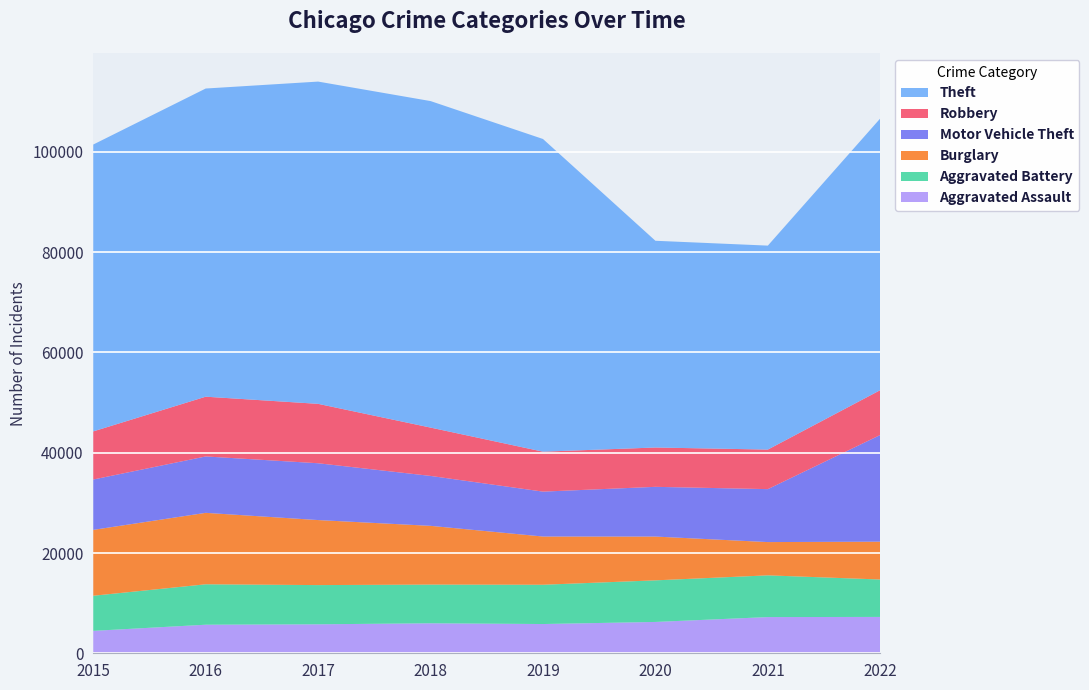

Reading left to right, transcribe all the data shown in this chart.

Aggravated Assault: 2015=4471	2016=5697	2017=5779	2018=5982	2019=5834	2020=6249	2021=7220	2022=7251
Aggravated Battery: 2015=7005	2016=8063	2017=7821	2018=7718	2019=7835	2020=8297	2021=8323	2022=7463
Burglary: 2015=13138	2016=14251	2017=12970	2018=11717	2019=9617	2020=8733	2021=6636	2022=7548
Motor Vehicle Theft: 2015=10045	2016=11249	2017=11332	2018=9958	2019=8957	2020=9919	2021=10561	2022=21280
Robbery: 2015=9596	2016=11917	2017=11848	2018=9639	2019=7968	2020=7844	2021=7889	2022=8942
Theft: 2015=57217	2016=61465	2017=64276	2018=65124	2019=62364	2020=41234	2021=40681	2022=54193